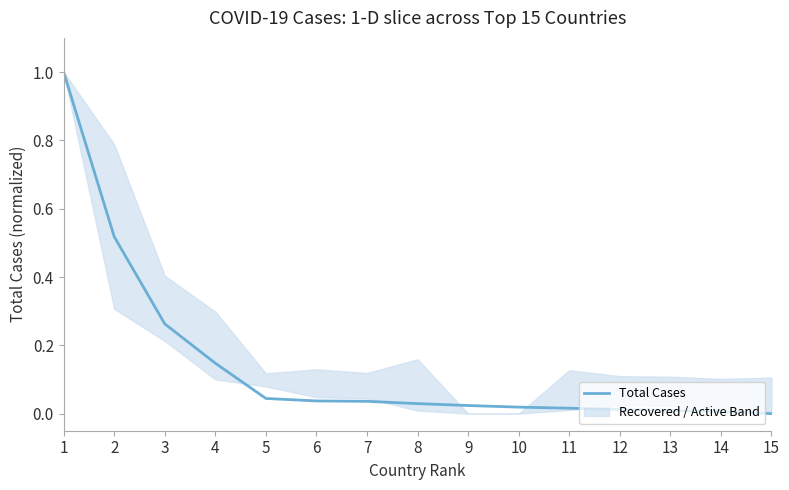

Reading left to right, extract all data points from this chart.

1.0	0.5	0.3	0.1	0.0	0.0	0.0	0.0	0.0	0.0	0.0	0.0	0.0	0.0	0.0